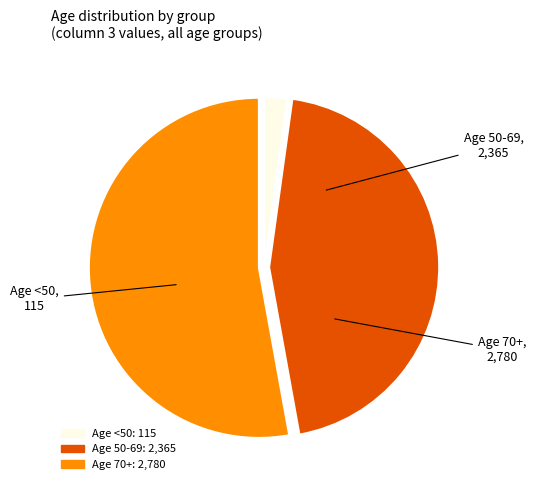

Is there any slice that represents more than half of the pie?

Yes